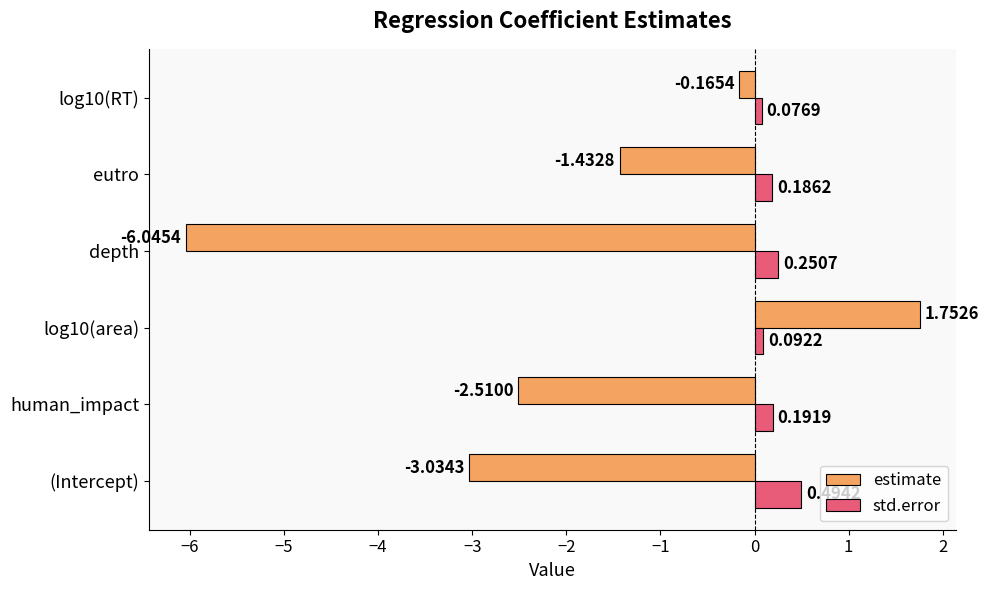

What are all the series names shown in the legend?

estimate, std.error